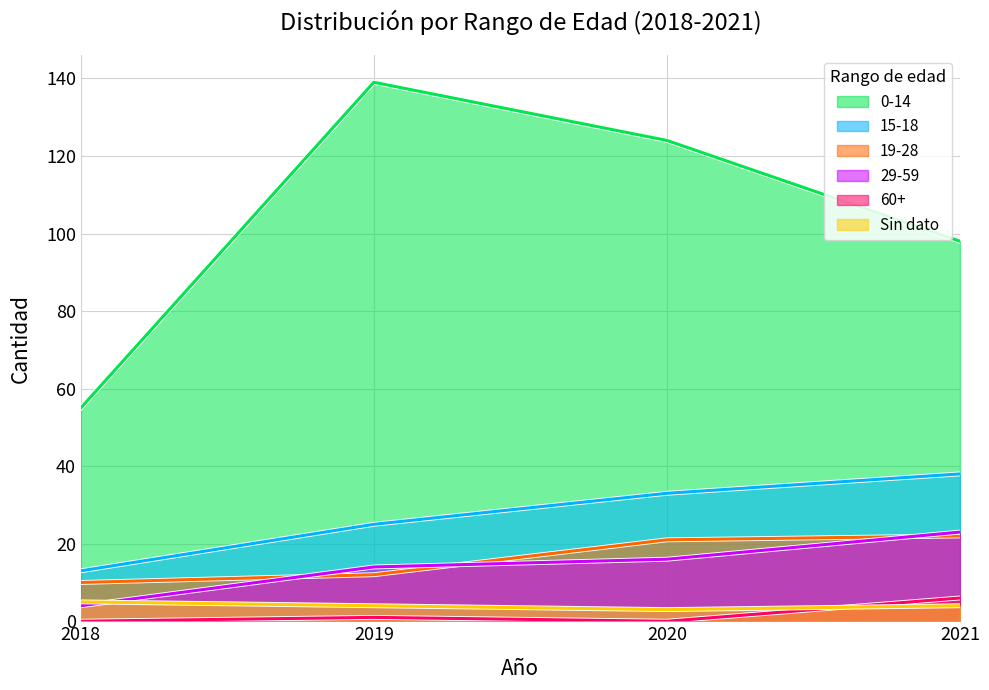

What is the highest value of the 19-28 series?

22